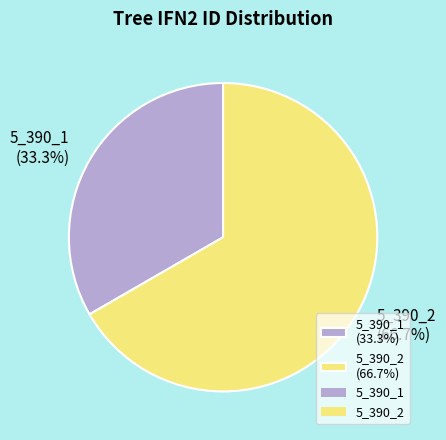

To the nearest percent, what is the combined percentage of 5_390_1 and 5_390_2?

100%